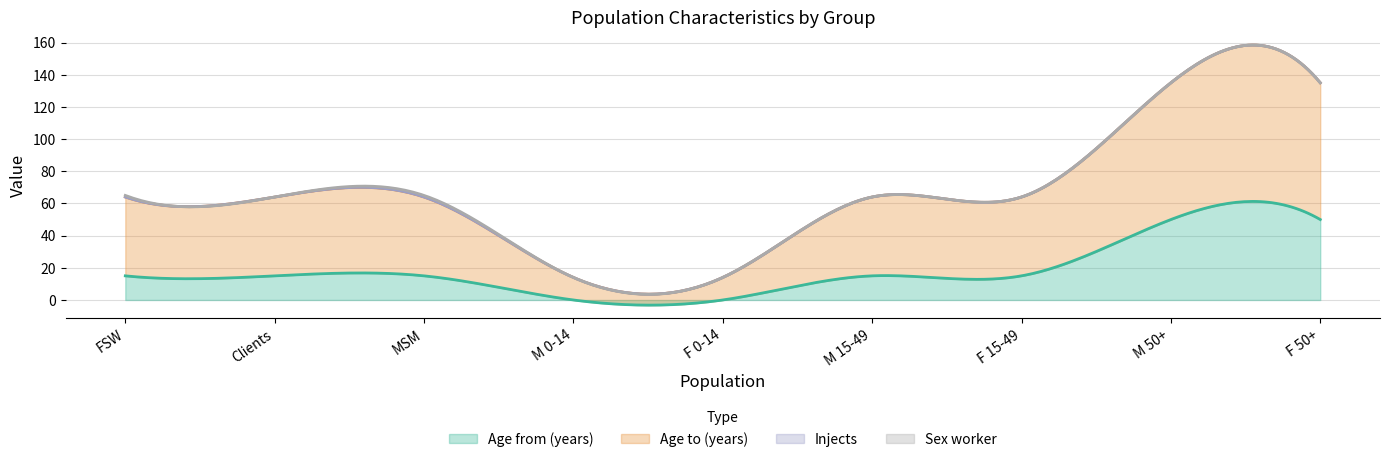

What is the maximum value for Age from (years)?

61.3